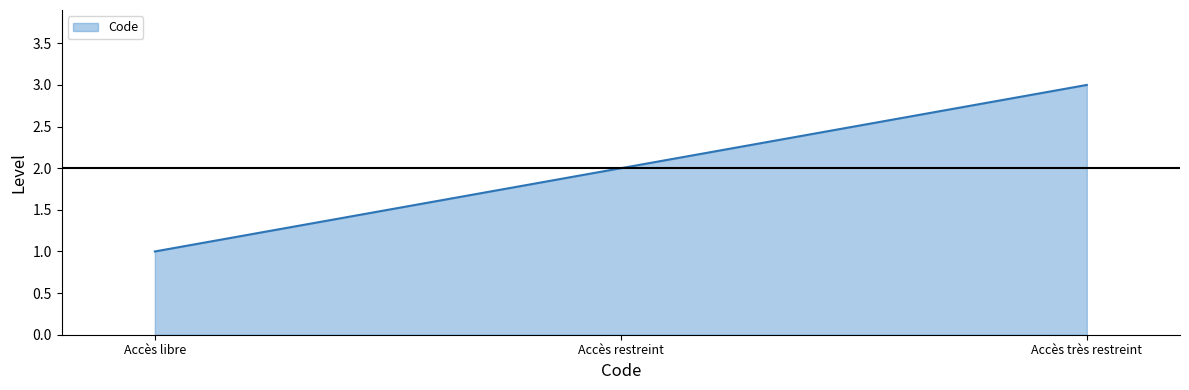

List the labels in order of value, largest first.

Accès très restreint, Accès restreint, Accès libre